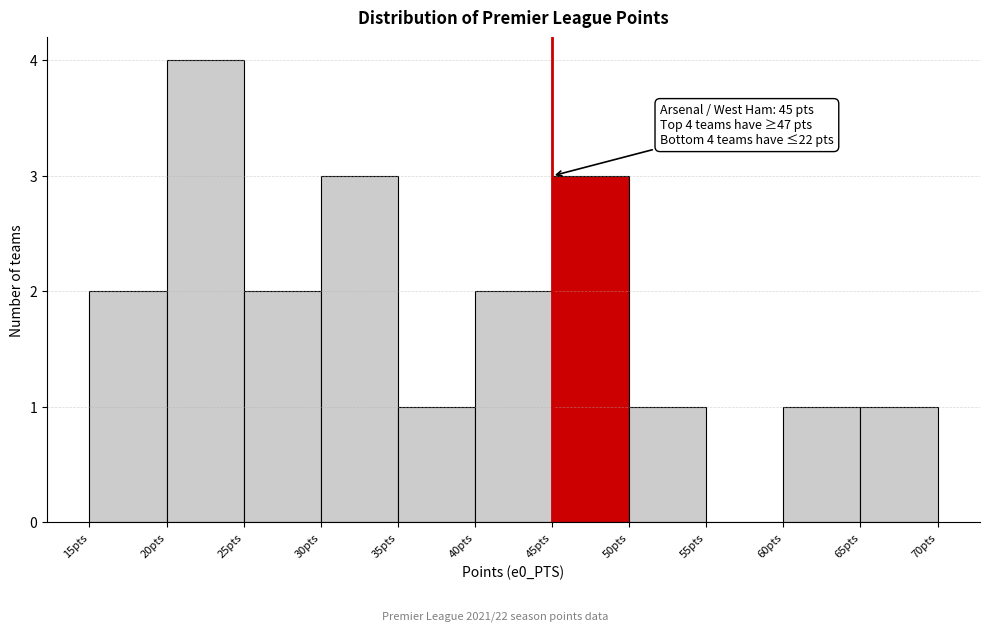

Which range on the x-axis has the tallest bar?

20 to 25